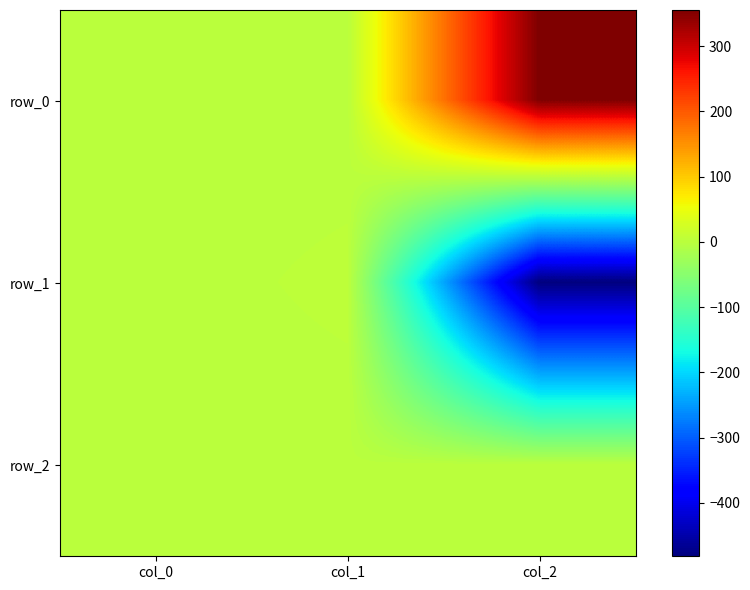

How many values in row_2 are below zero?

1